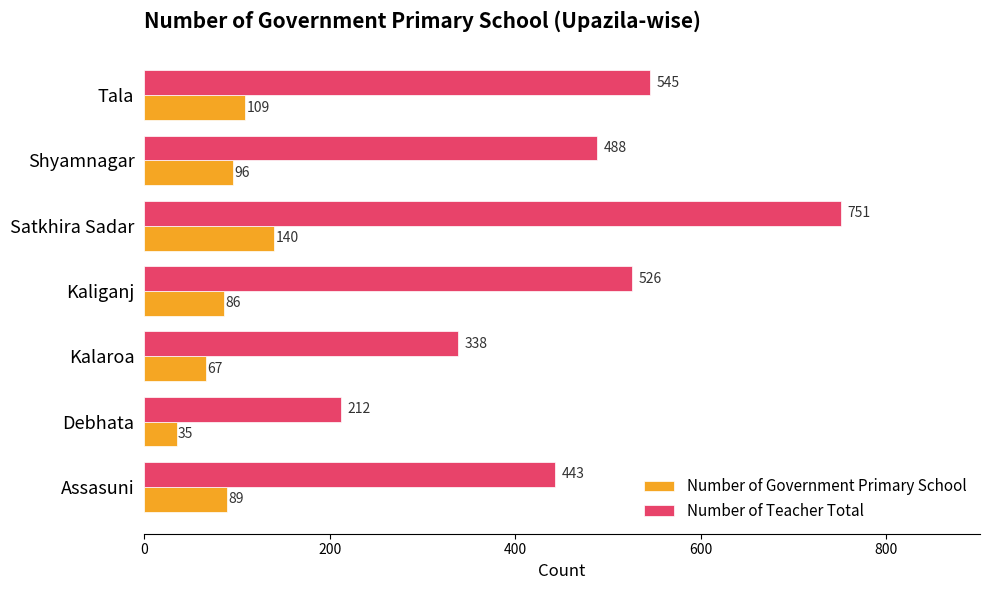

List the series in order of their peak value, highest first.

Number of Teacher Total, Number of Government Primary School